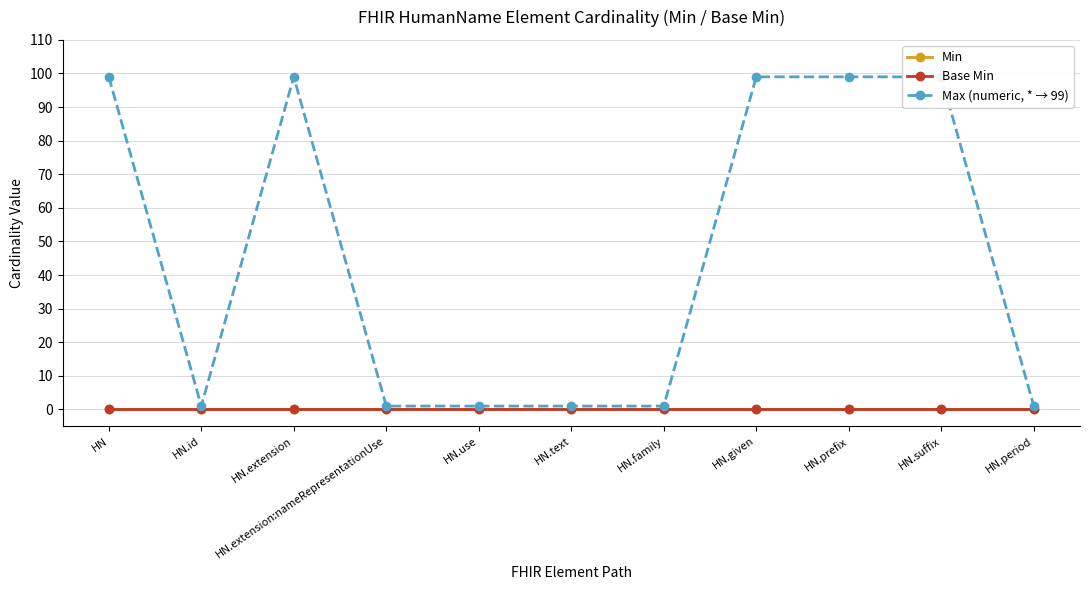

Is it true that Max (numeric, * → 99) equals 1 at HN.id?

True